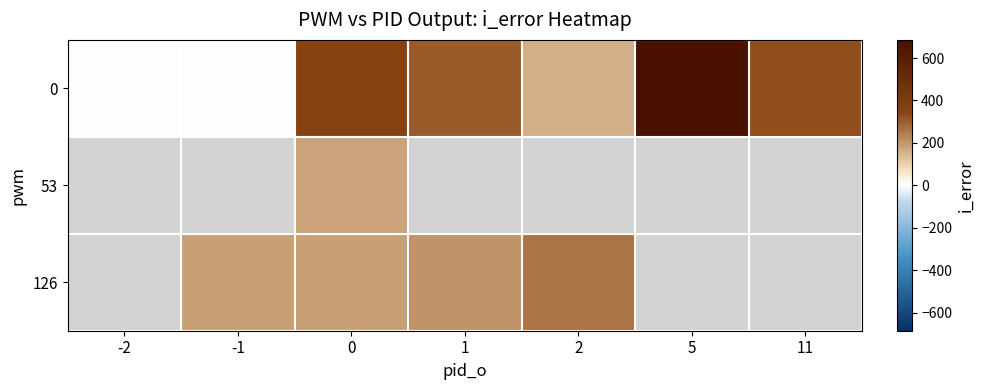

How many negative values does the 0 series have?

2